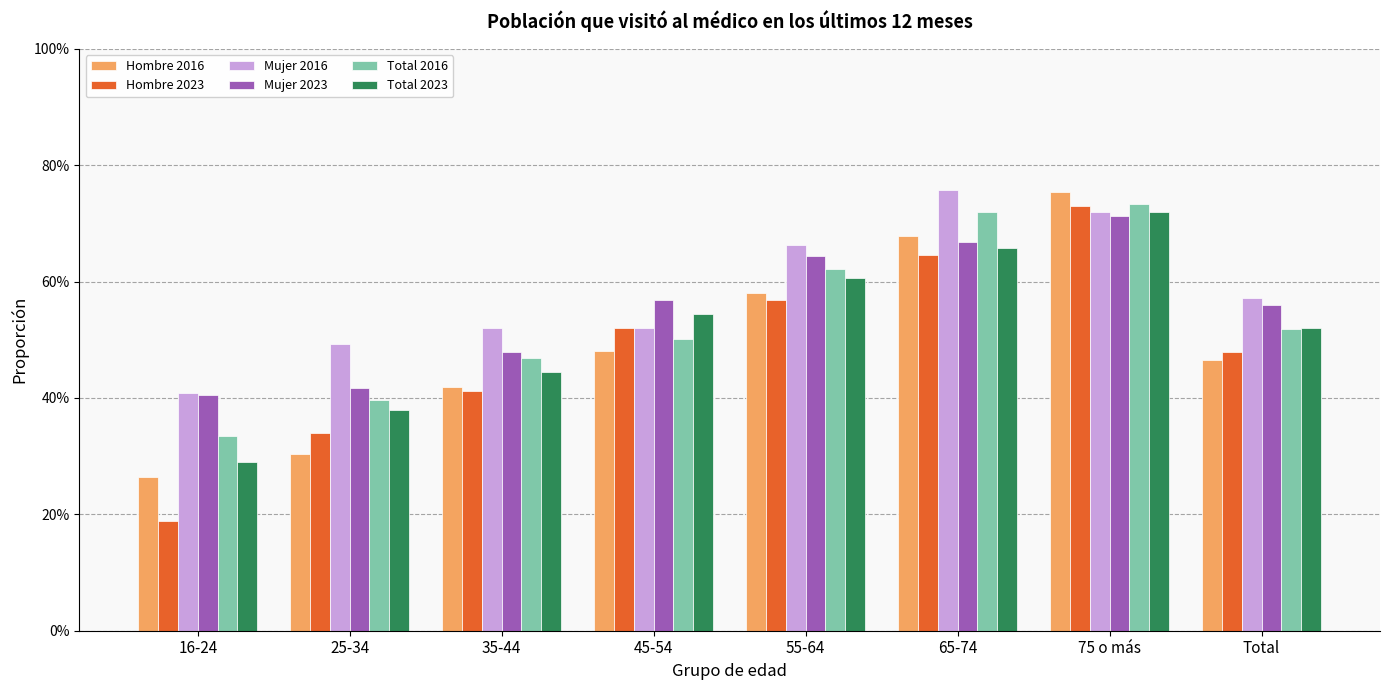

What are all the series names shown in the legend?

Hombre 2016, Hombre 2023, Mujer 2016, Mujer 2023, Total 2016, Total 2023